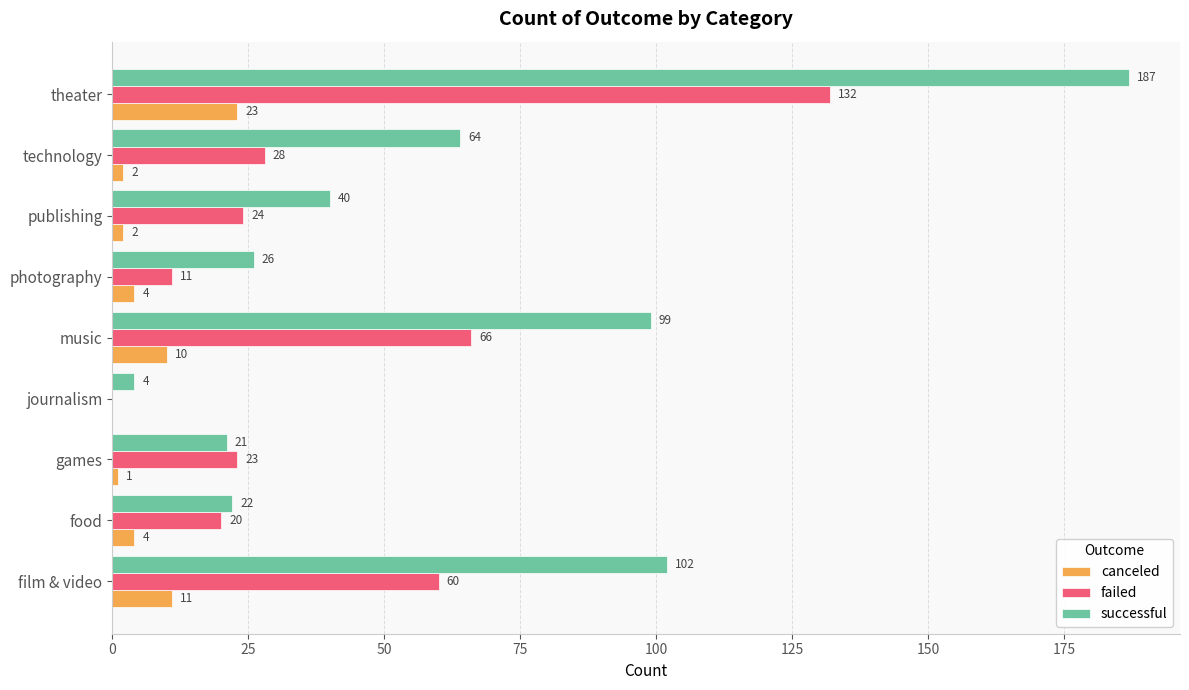

What is the sum of the failed values at journalism and food?

20